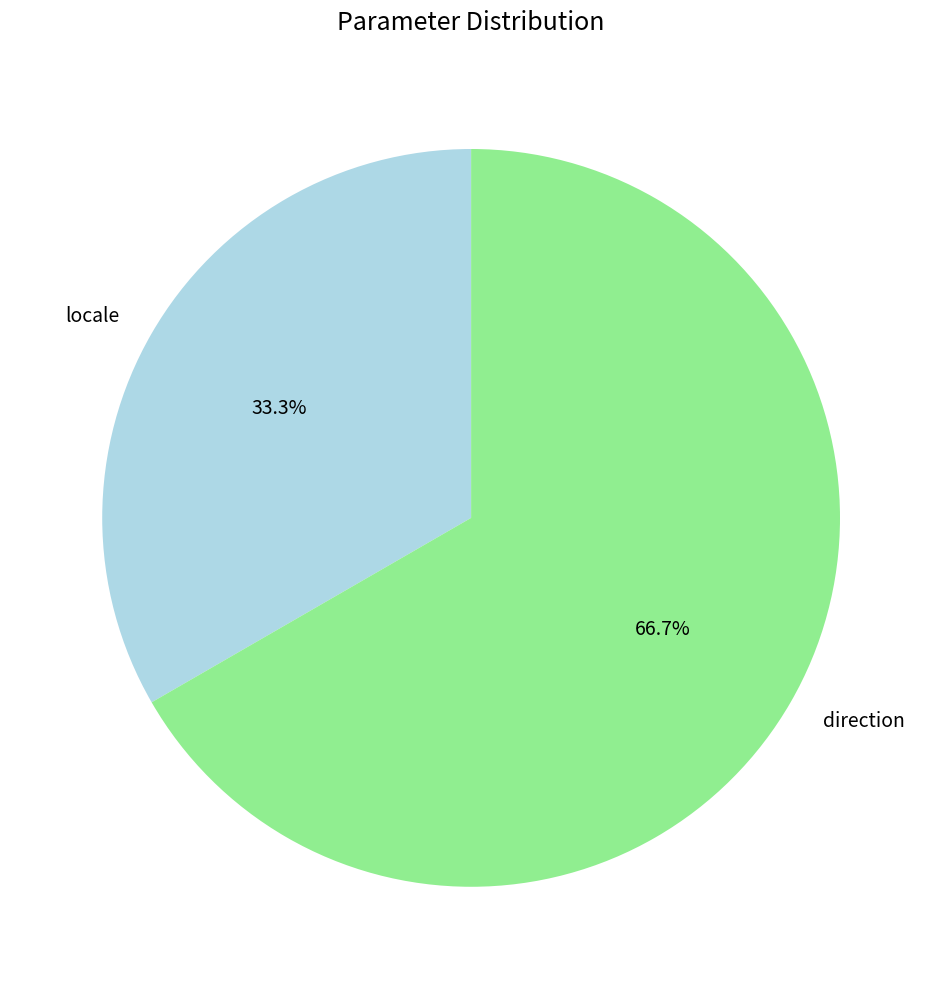

Approximately how many times larger is the value at locale compared to direction?

0.5